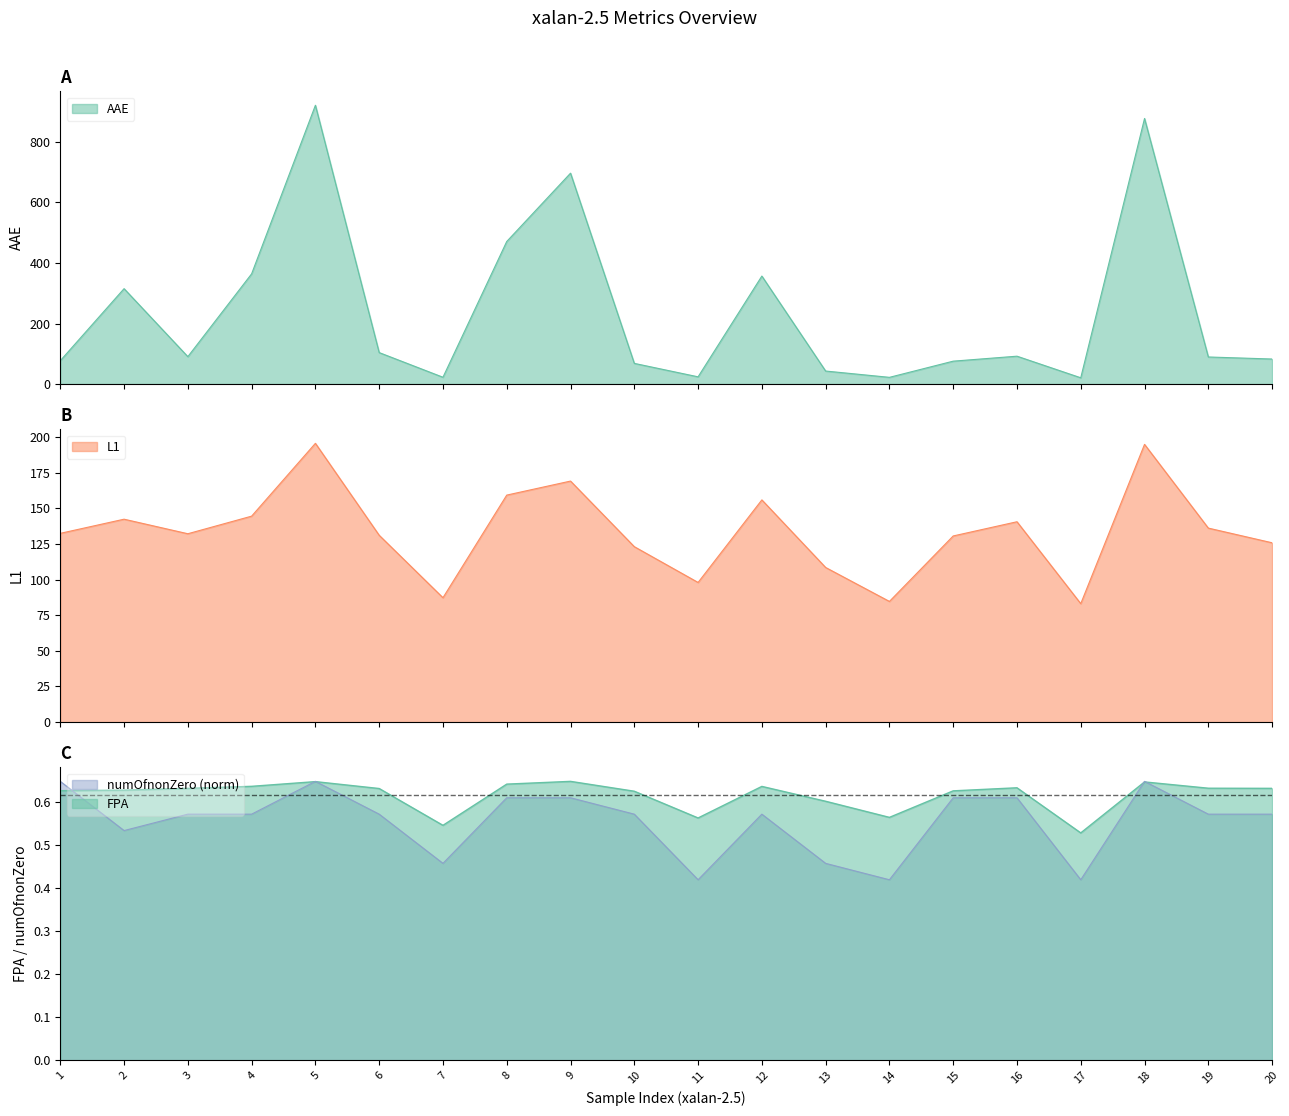

What are all the series names shown in the legend?

FPA, AAE, L1, numOfnonZero